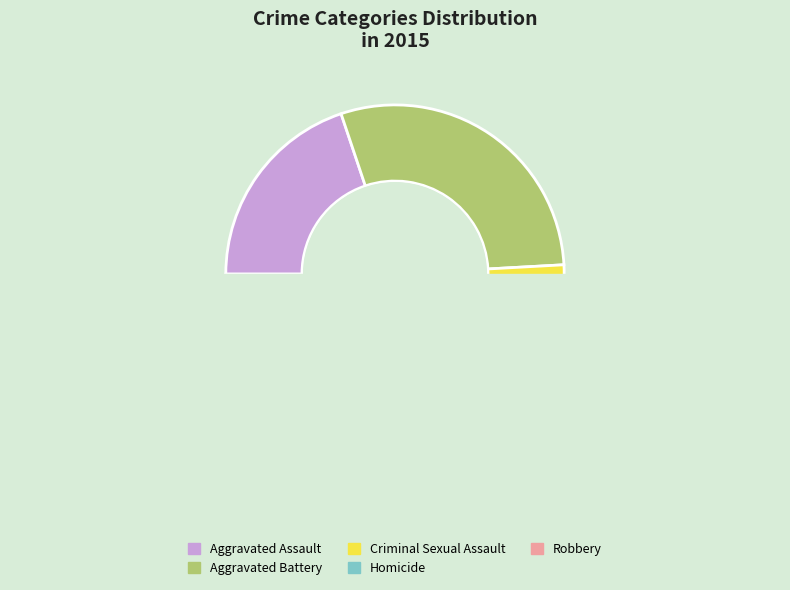

How many slices are in this pie chart?

5